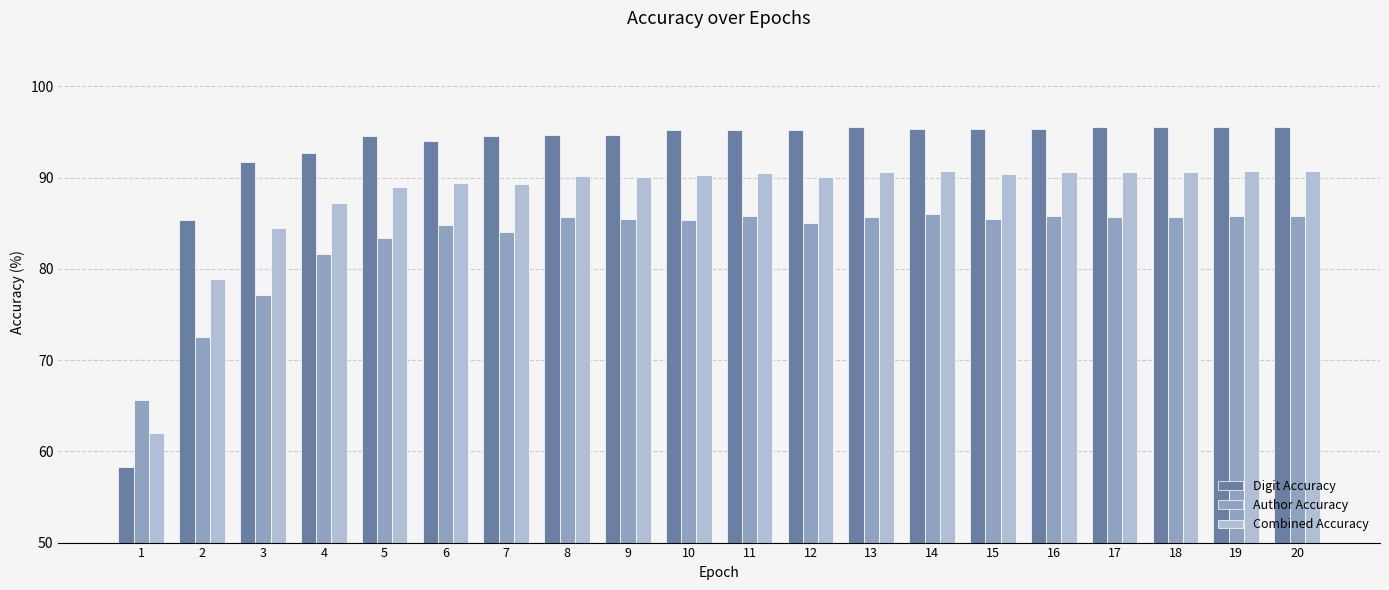

What is the value of the Author Accuracy bar at the 5th from the left?

83.3